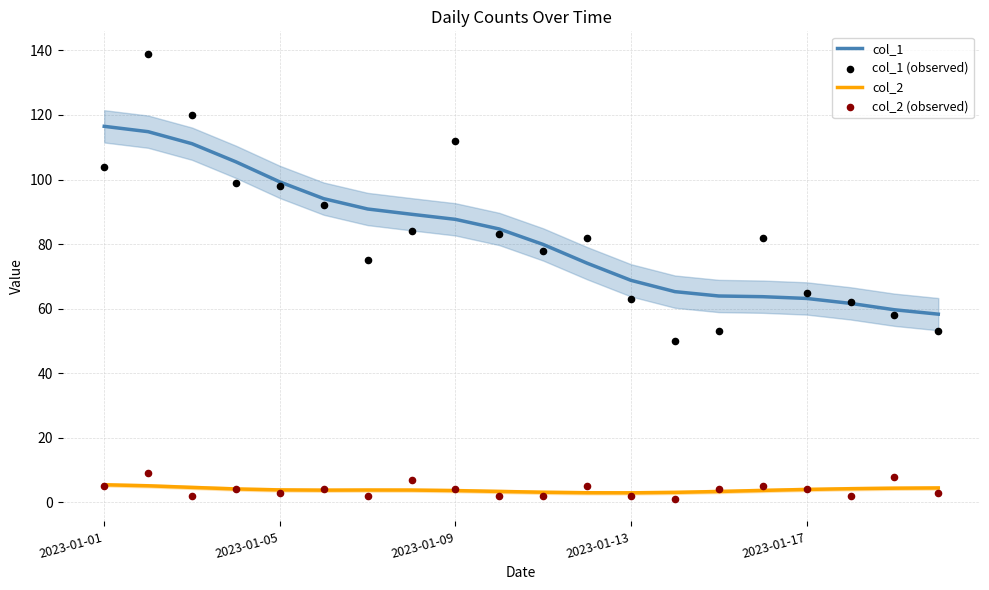

Which series reaches the minimum Y coordinate?

col_2 (observed)